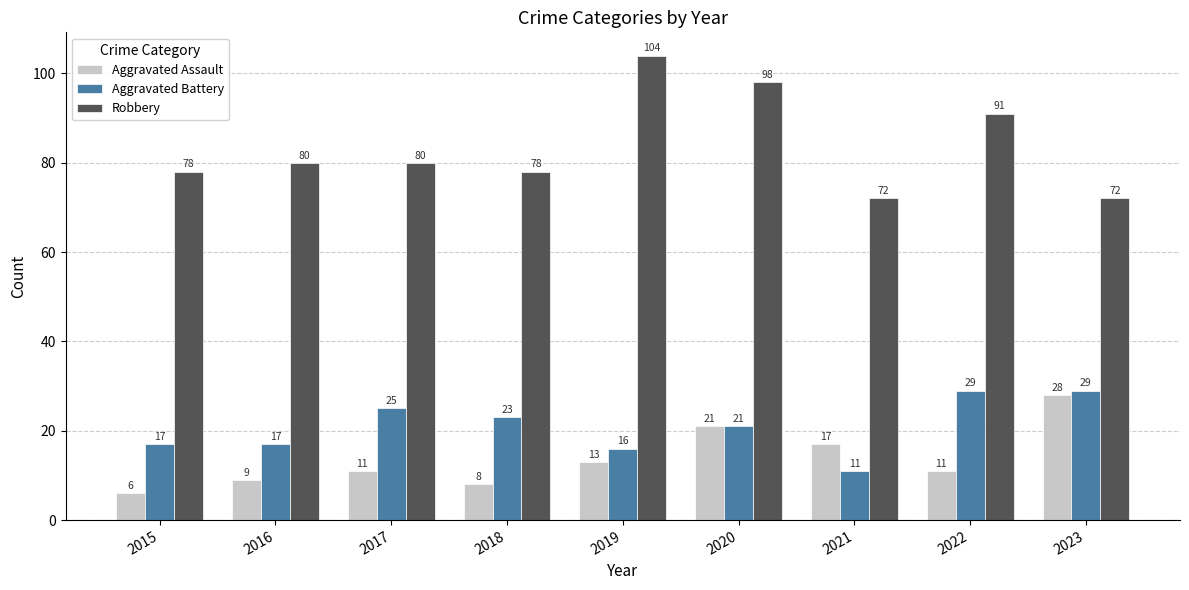

What is the sum of all Aggravated Battery values?

188